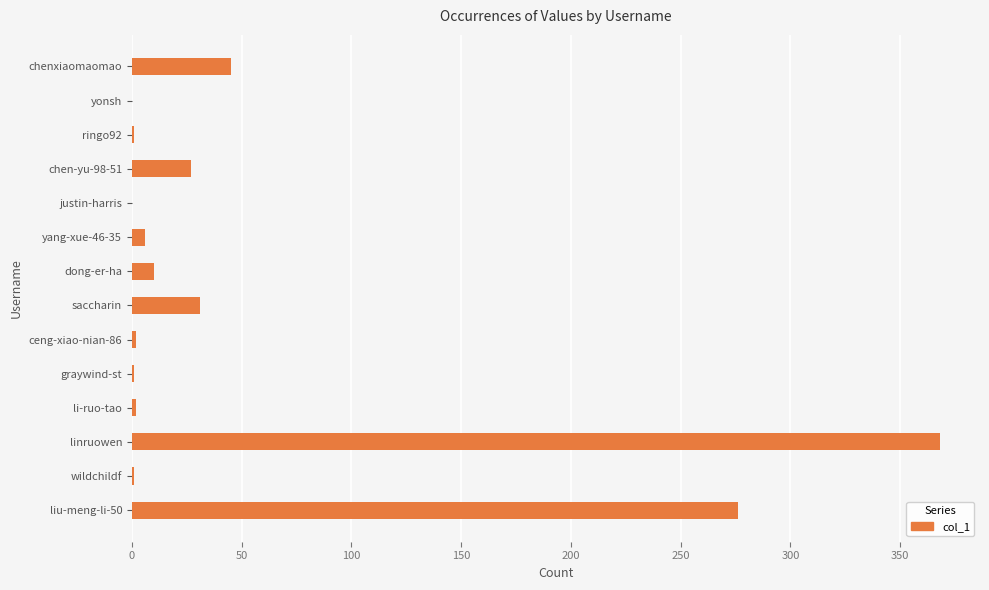

What is the sum of all values?

770